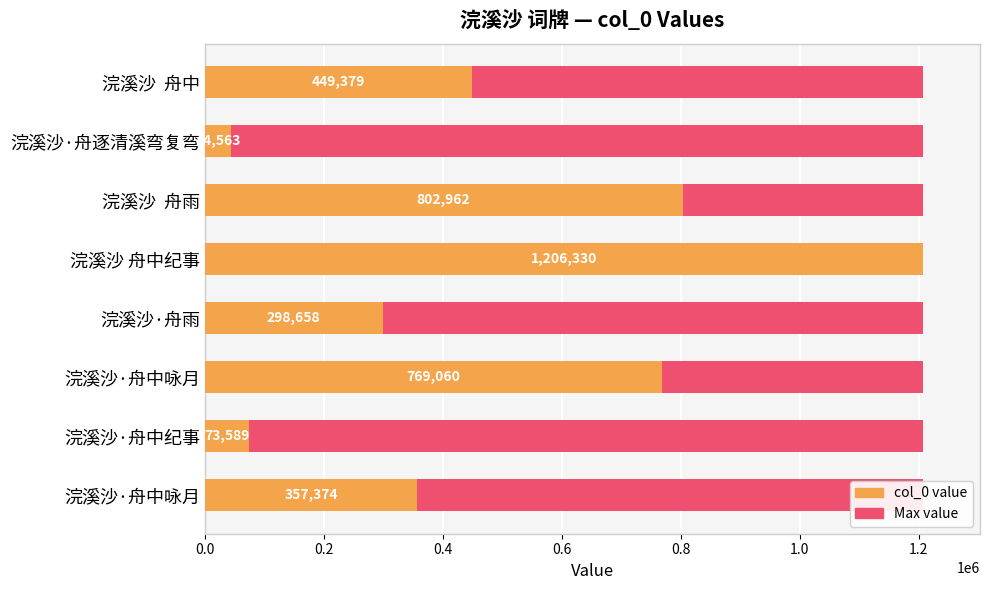

Which series changed the most between 0.6 and 0.8?

col_0